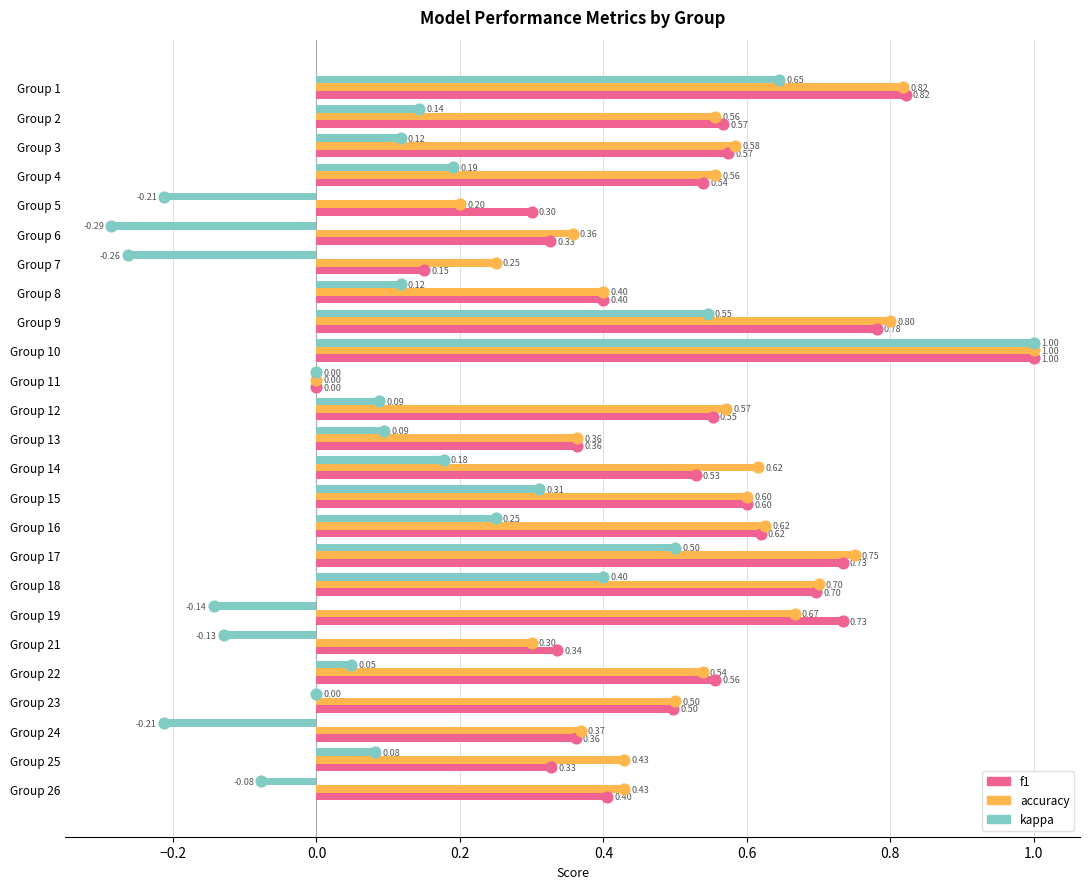

Which series reaches the maximum Y coordinate?

f1